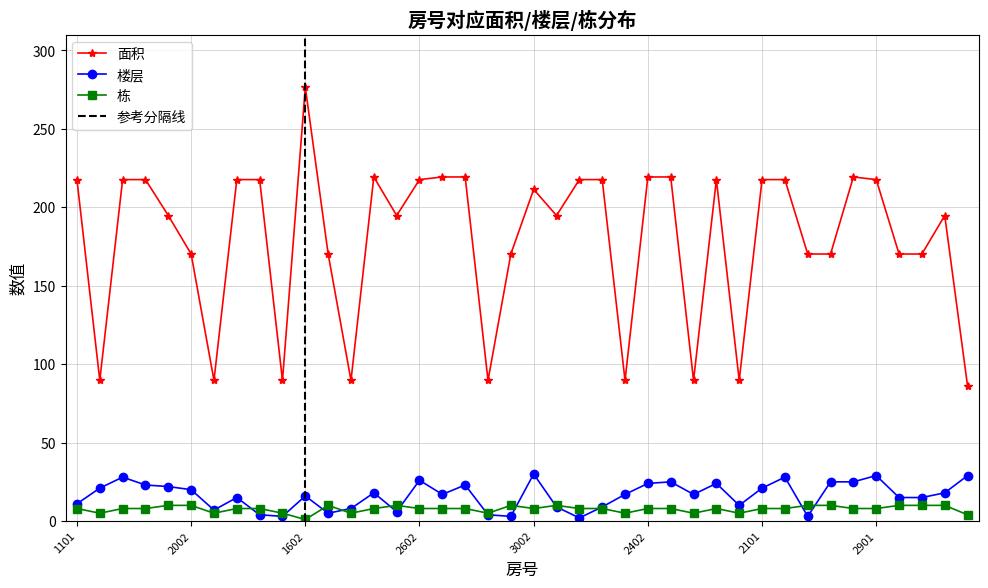

The value of 栋 at 2302 is 8.0. True or false?

True